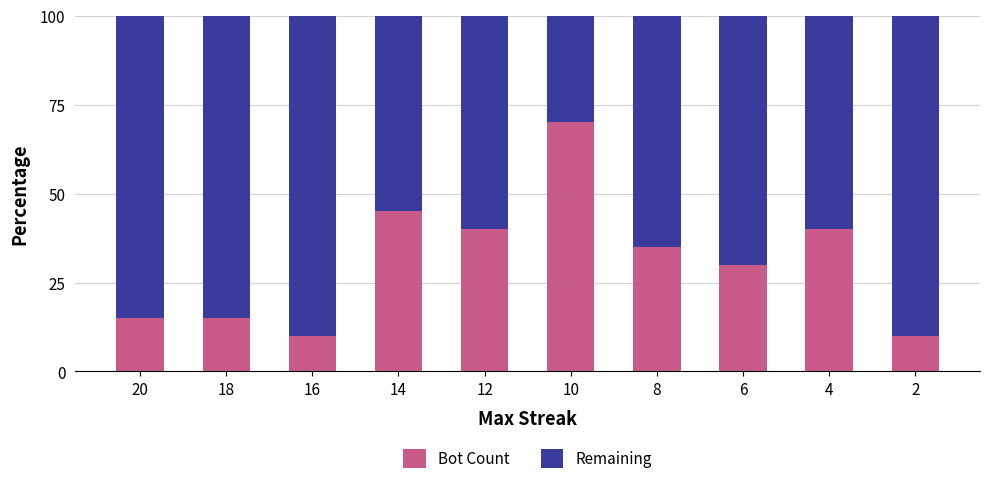

What is the total value across all series at 18?

100